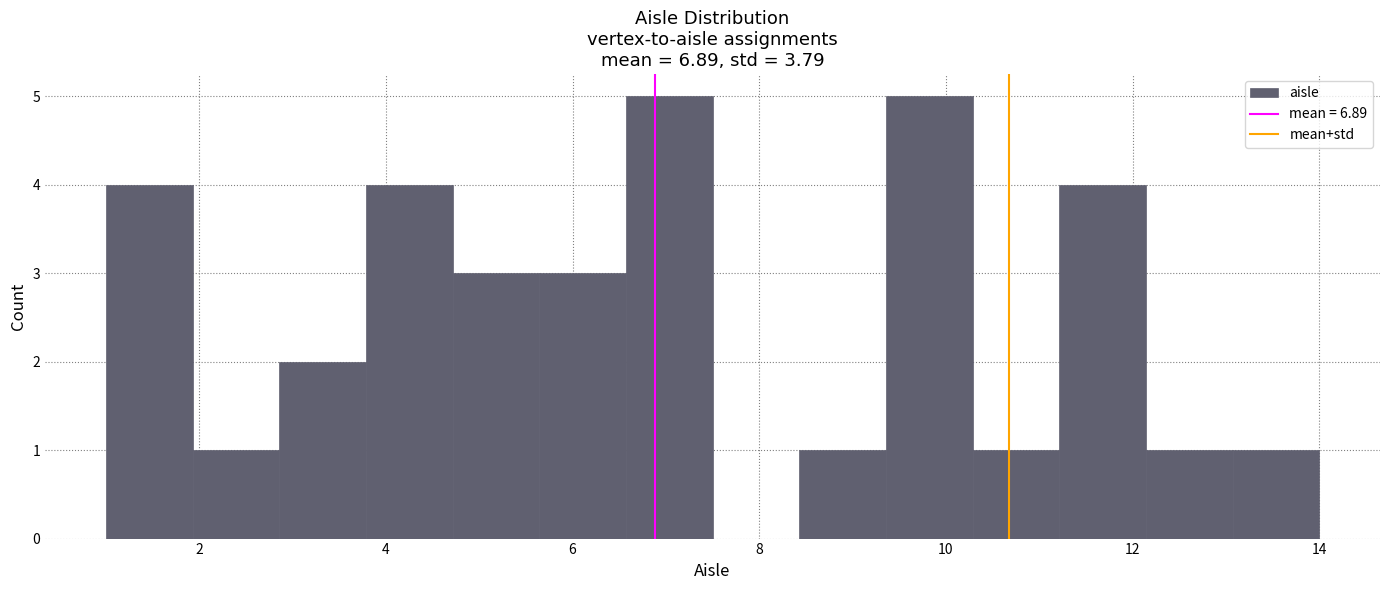

How tall is the bar that spans 10.2 to 11.2 on the x-axis? Neither the bar edges nor the heights are printed on the chart, so give them approximately, as read against the axes.

1